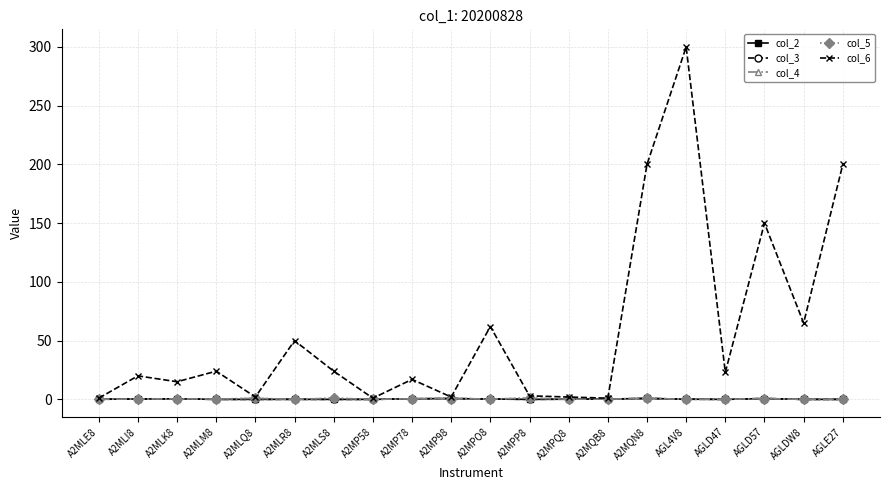

How many lines are shown in the chart?

5